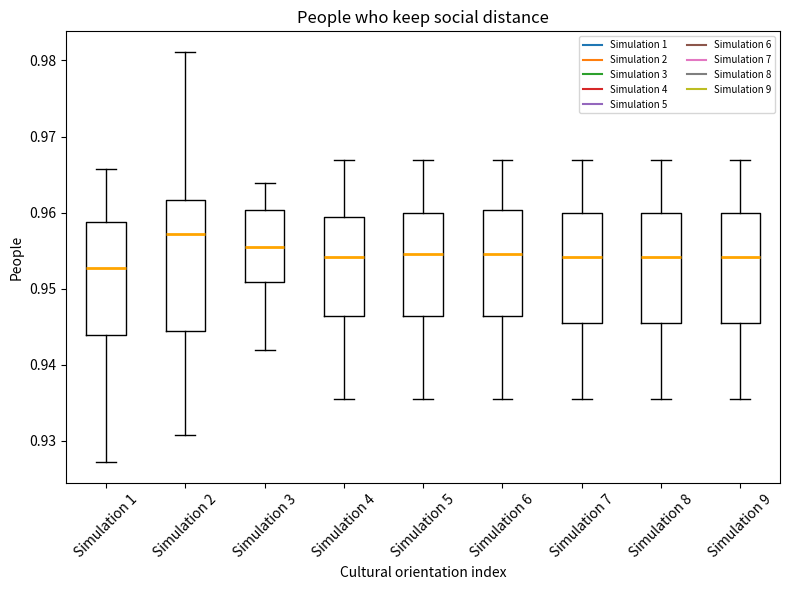

Comparing the boxes themselves (not the whiskers), which one is the tallest?

Simulation 2